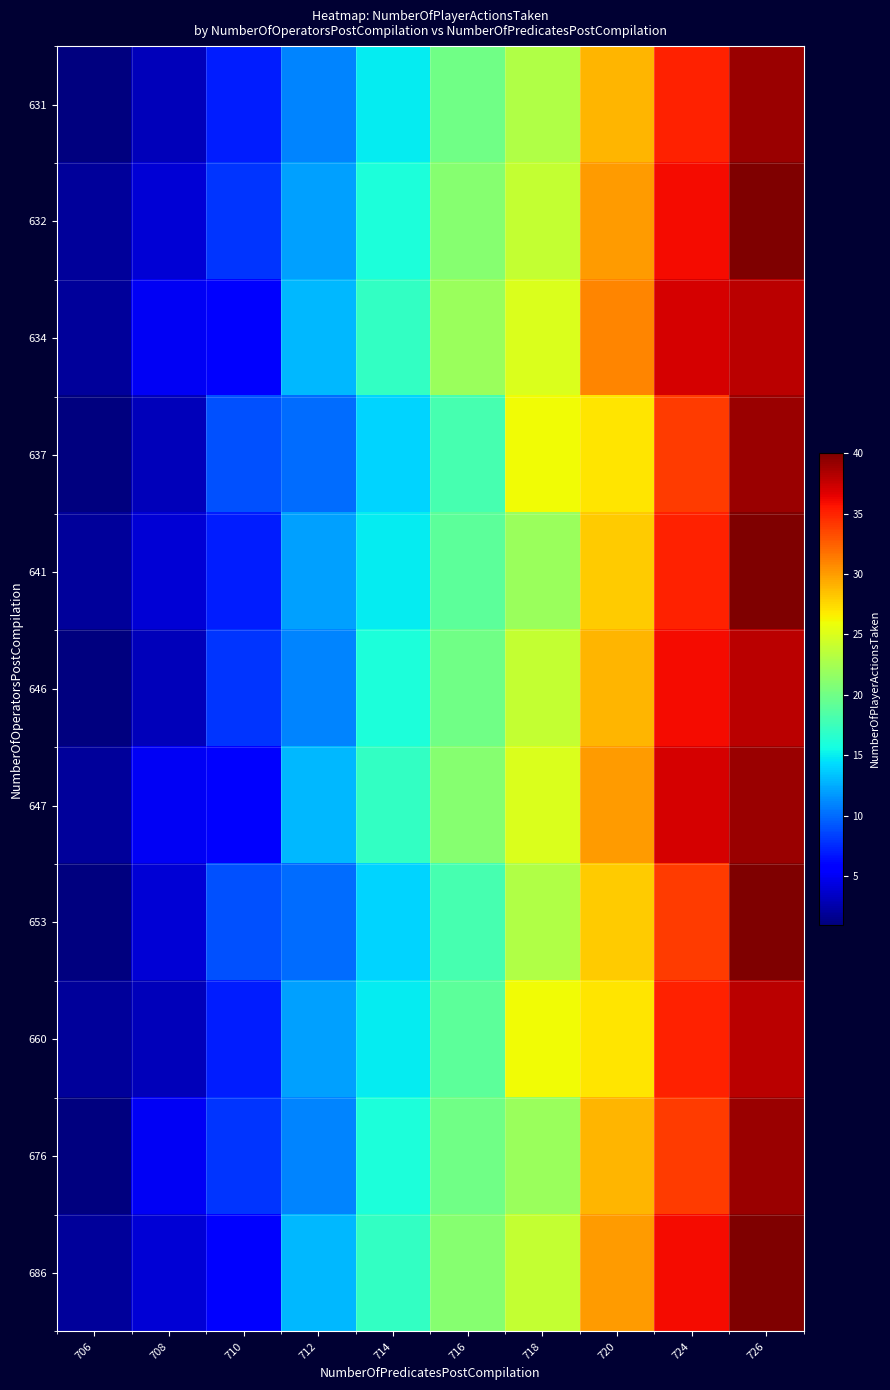

At 710, list the series in order from smallest to largest.

634, 647, 686, 631, 641, 660, 632, 646, 676, 637, 653